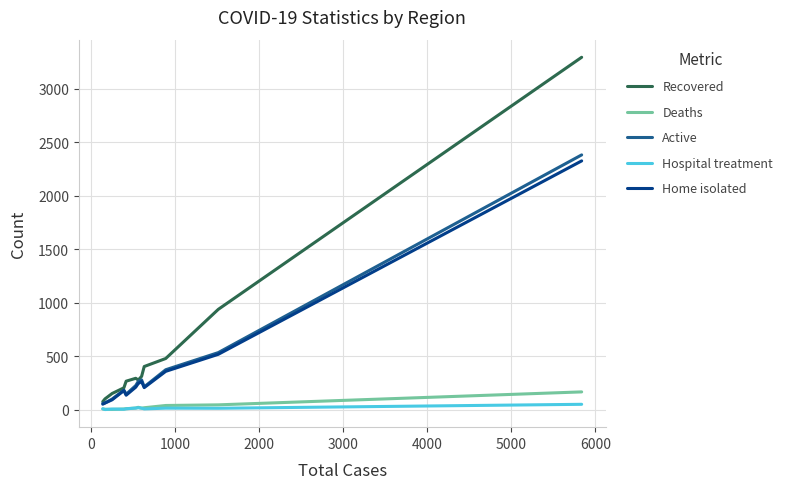

Which series has the largest total across all categories?

Recovered